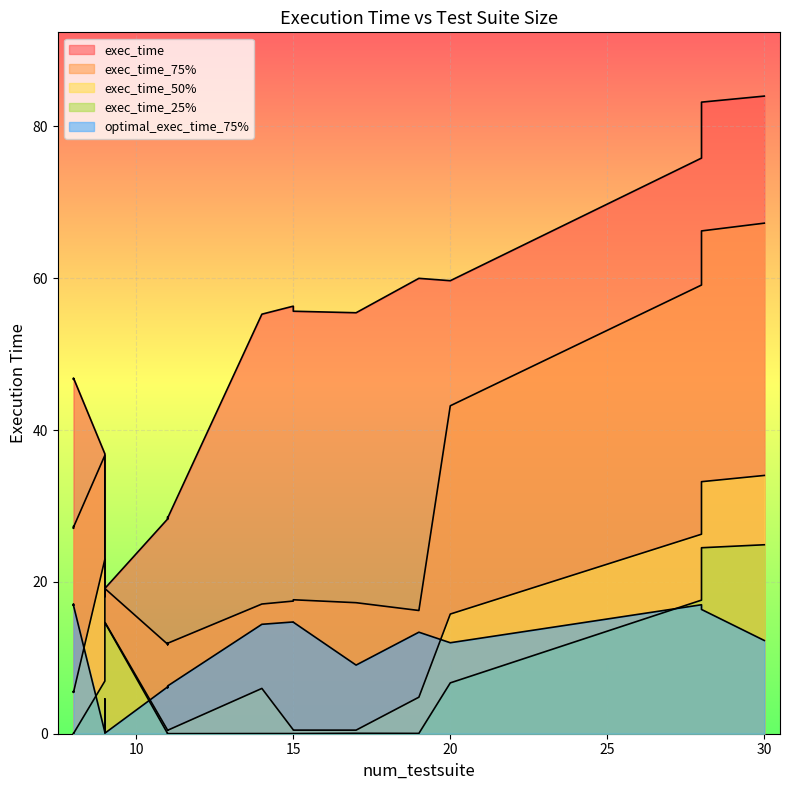

Where is the first local minimum for optimal_exec_time_75%?

9